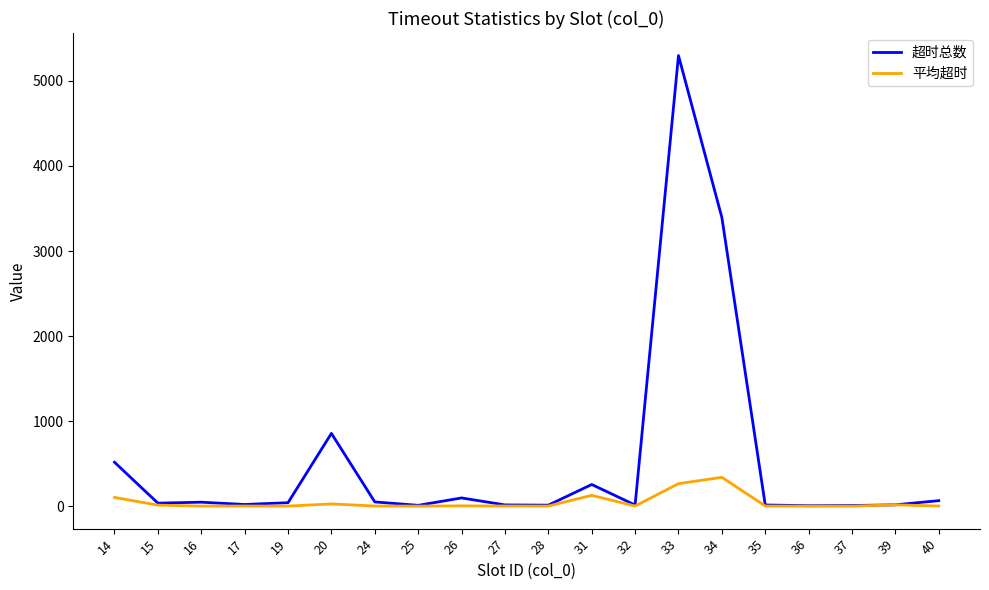

At which label does 平均超时 first exceed 2?

14